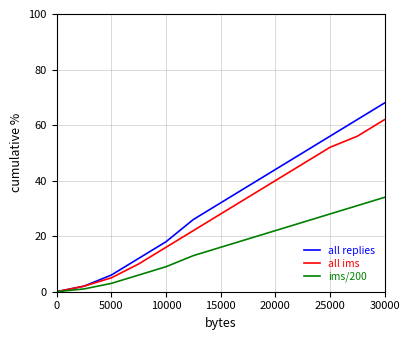

How many lines are shown in the chart?

3